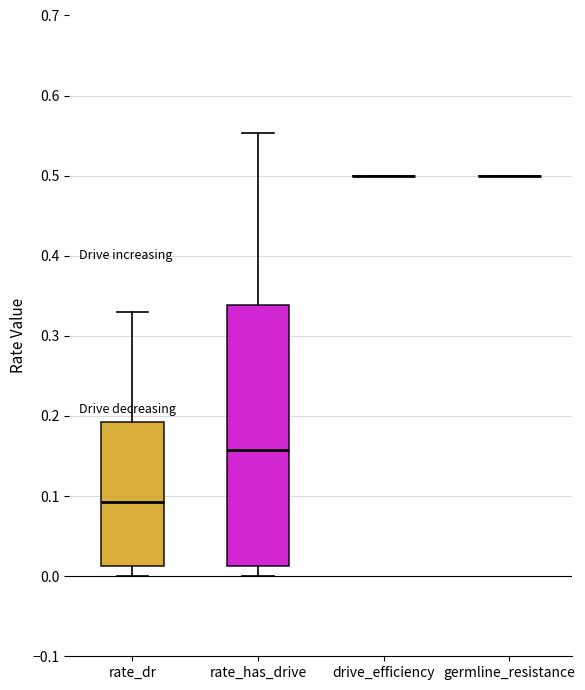

Which box is the tallest, from its lower edge to its upper edge?

rate_has_drive